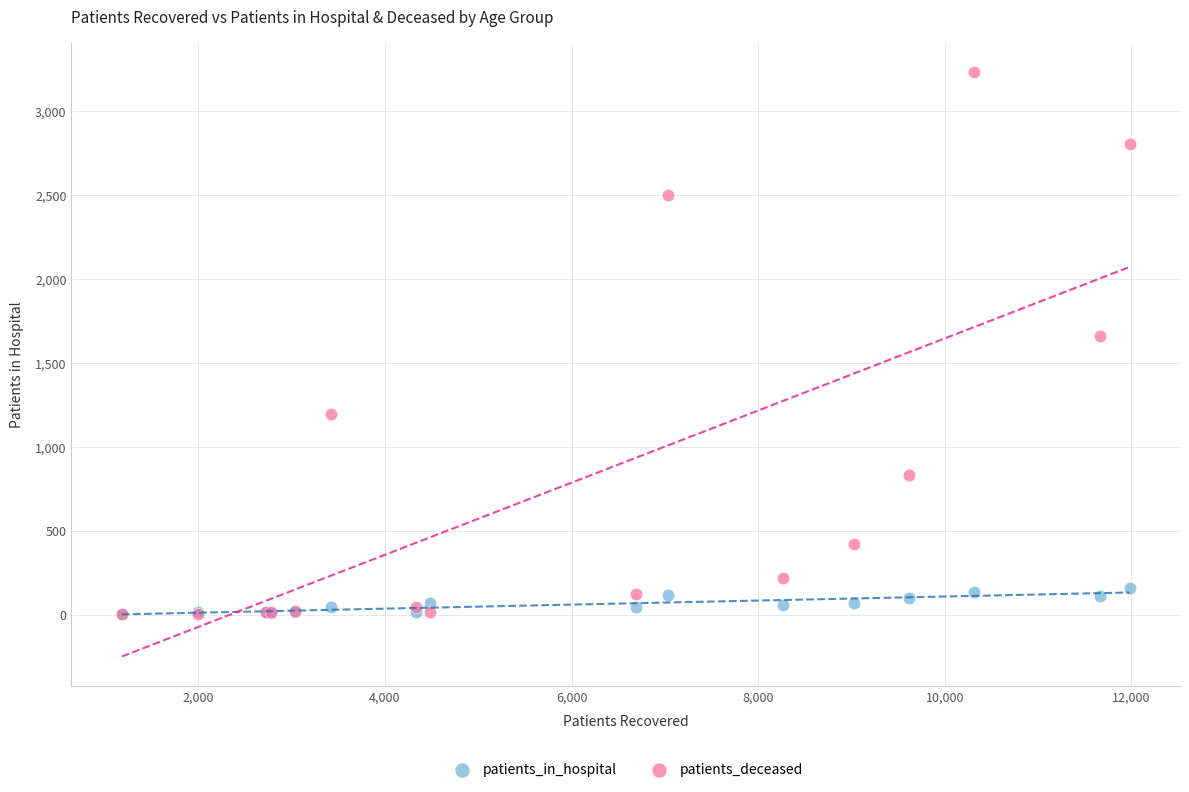

In the patients_deceased series, what Y value is closest to 1616?

1660